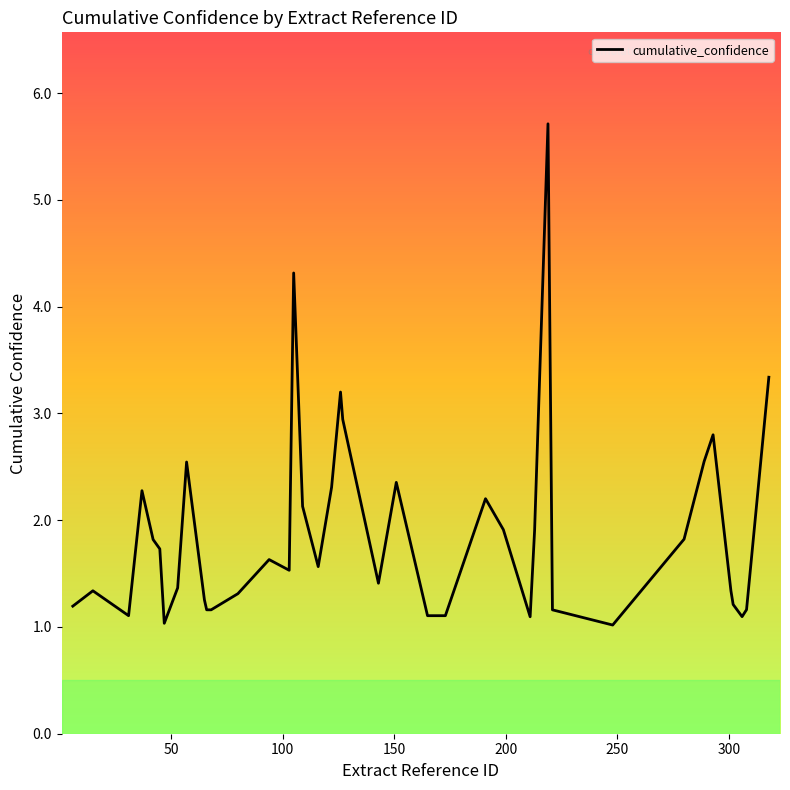

What is the difference between the maximum and minimum values?

4.7